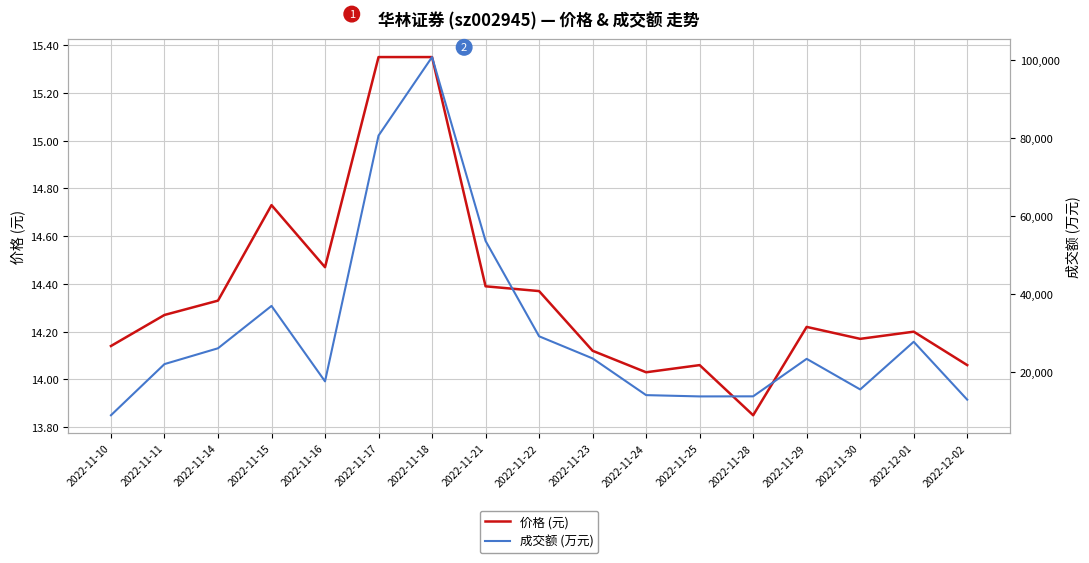

Which series has the largest range (max minus min)?

成交额 (万元)